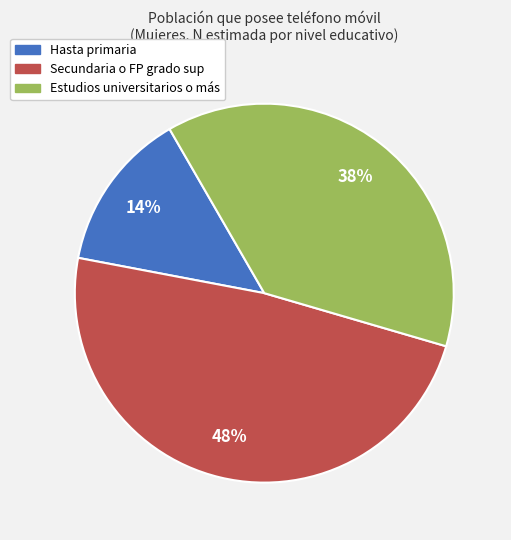

Which category has the smallest portion of the pie?

Hasta primaria